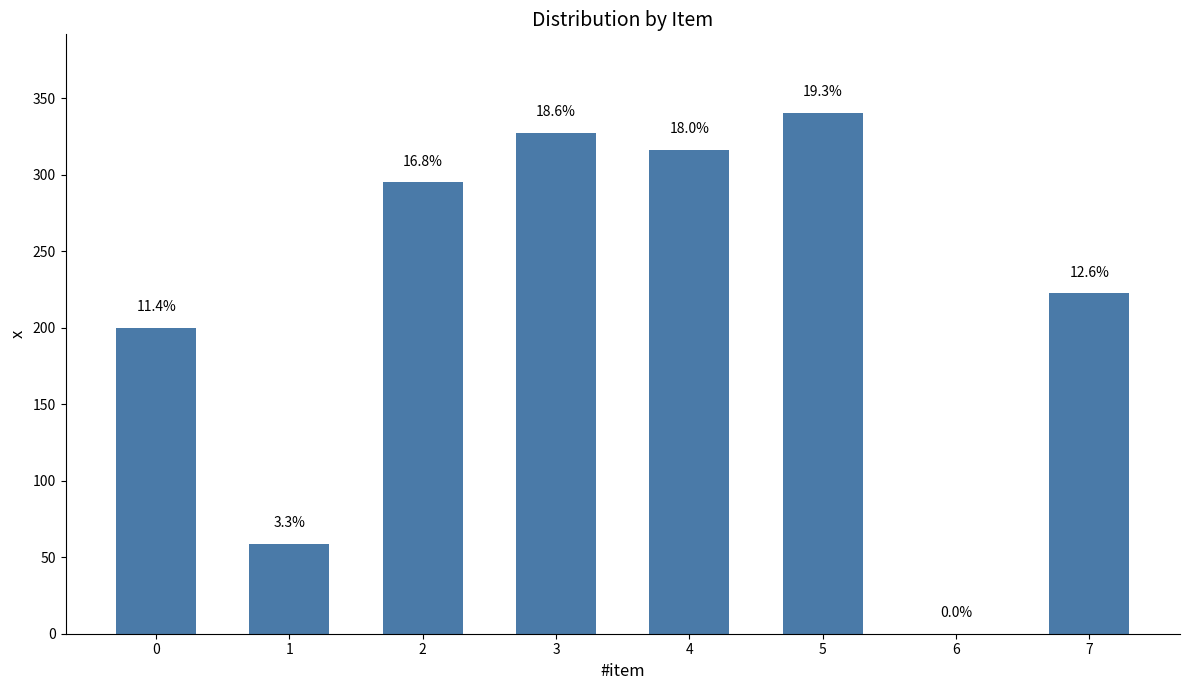

Are the bars horizontal?

No